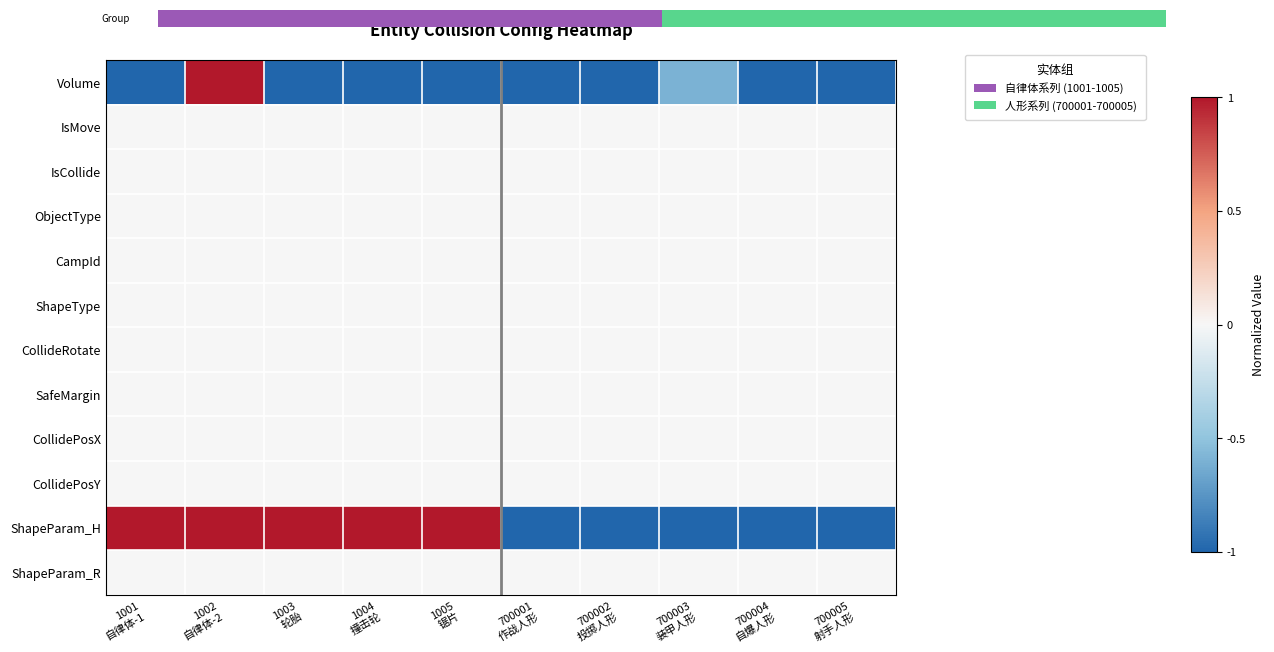

Which has a higher value, 1004
撞击轮 or 700002
投掷人形?

700002
投掷人形